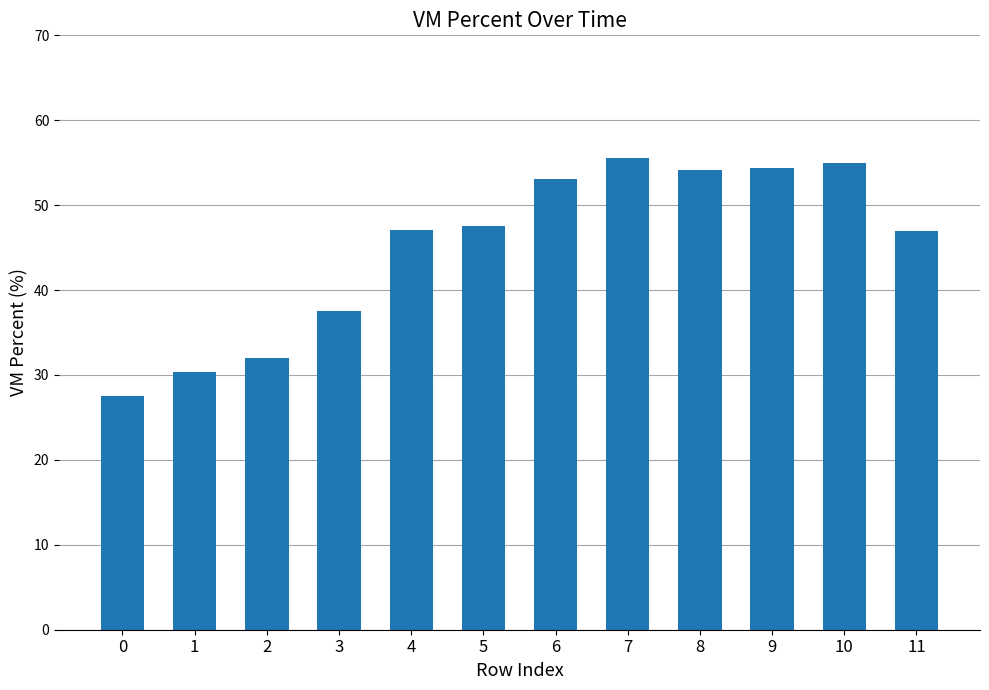

Is it true that the value at 6 is 33.4?

False